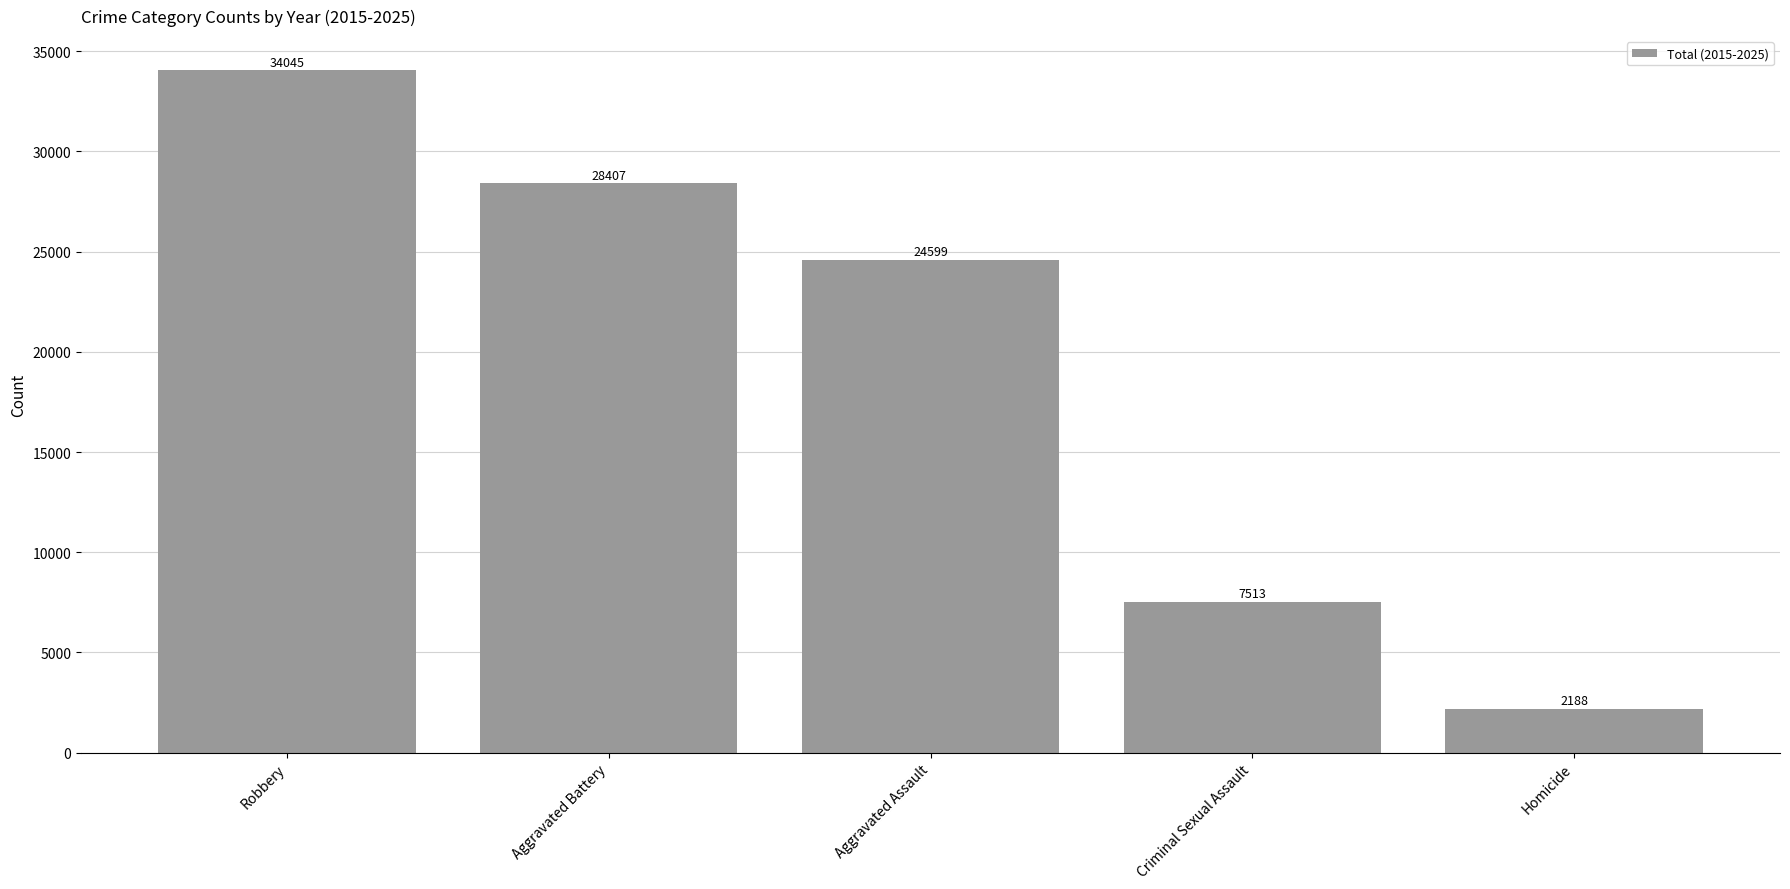

Reading right to left, list all the values displayed in this chart.

Homicide=2188	Criminal Sexual Assault=7513	Aggravated Assault=24599	Aggravated Battery=28407	Robbery=34045